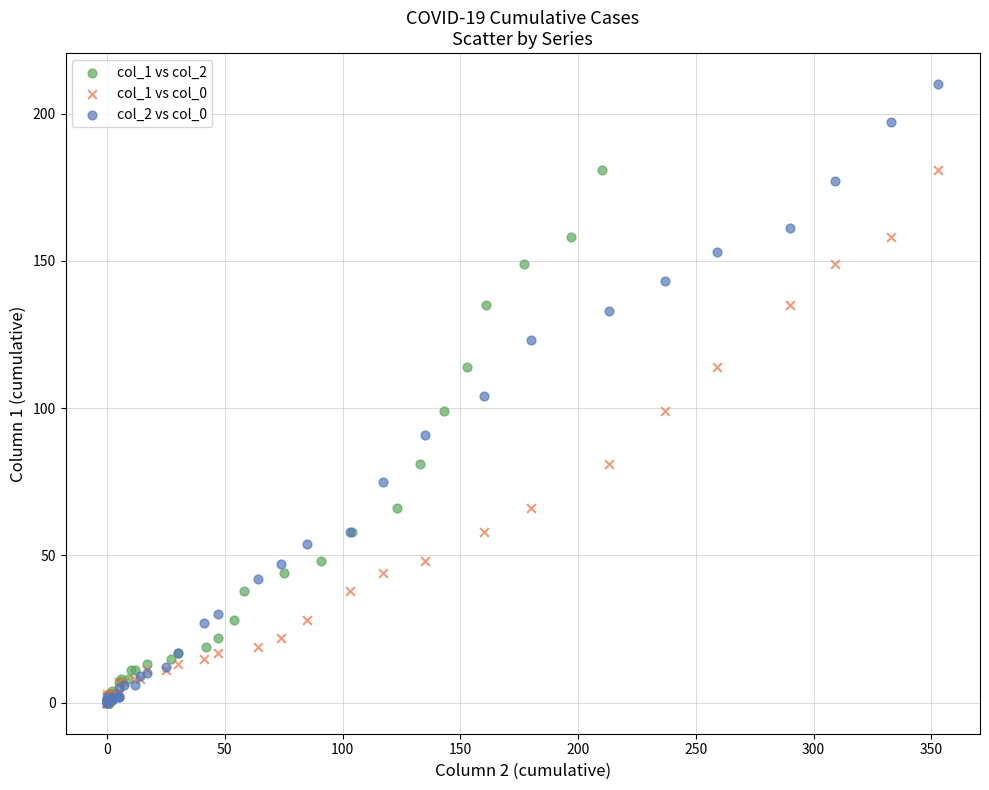

Which series reaches the maximum Y coordinate?

col_2 vs col_0